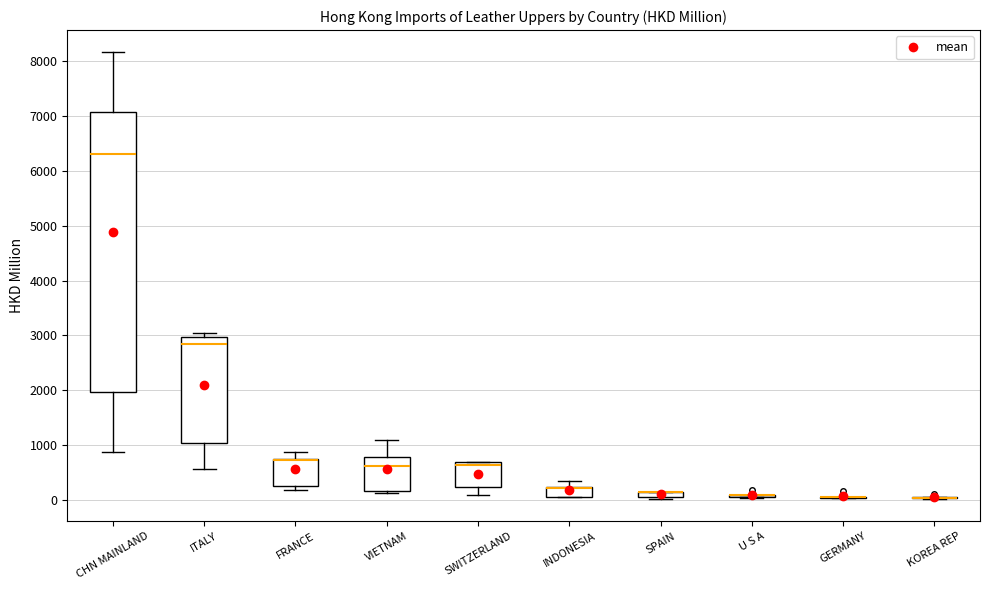

Comparing the boxes themselves (not the whiskers), which one is the tallest?

CHN MAINLAND